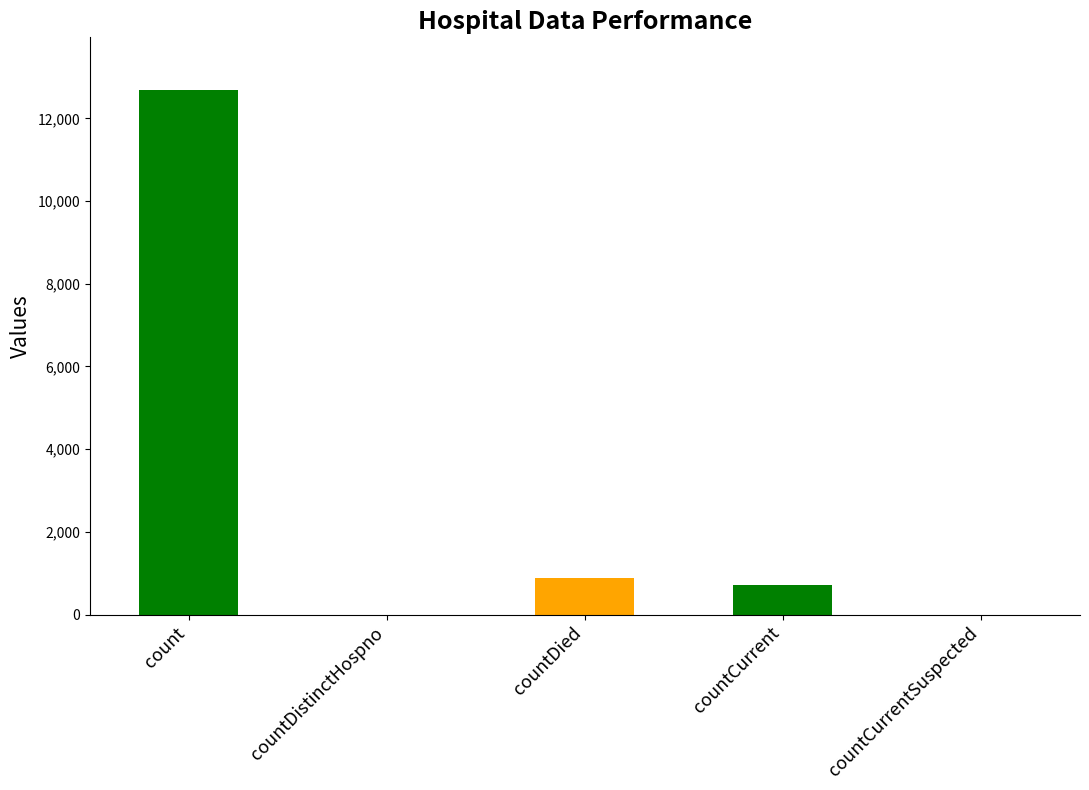

Reading left to right, list all the values displayed in this chart.

12689	0	884	705	0